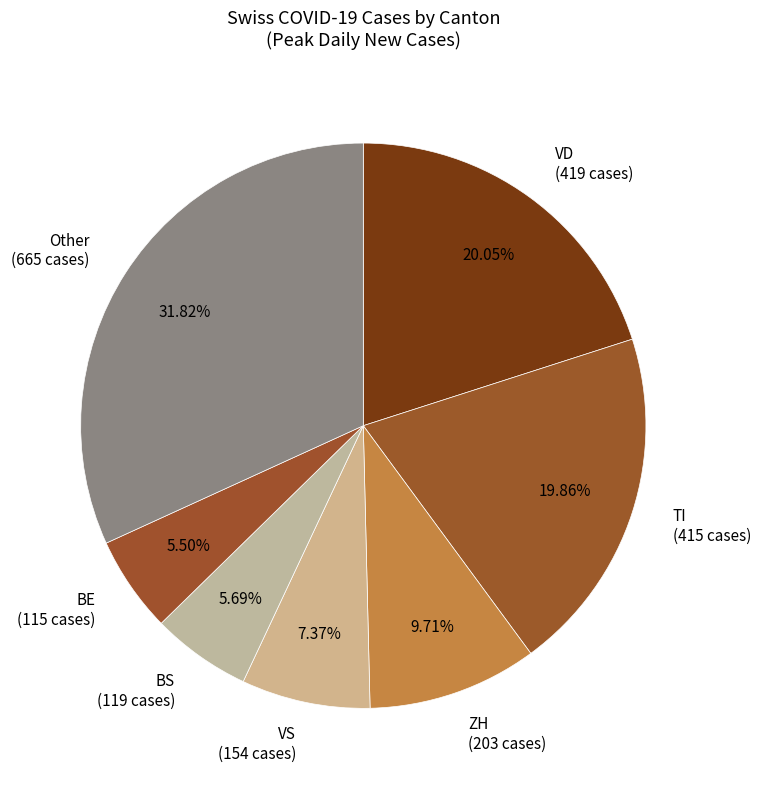

What is the largest slice in the pie chart?

Other (665 cases)